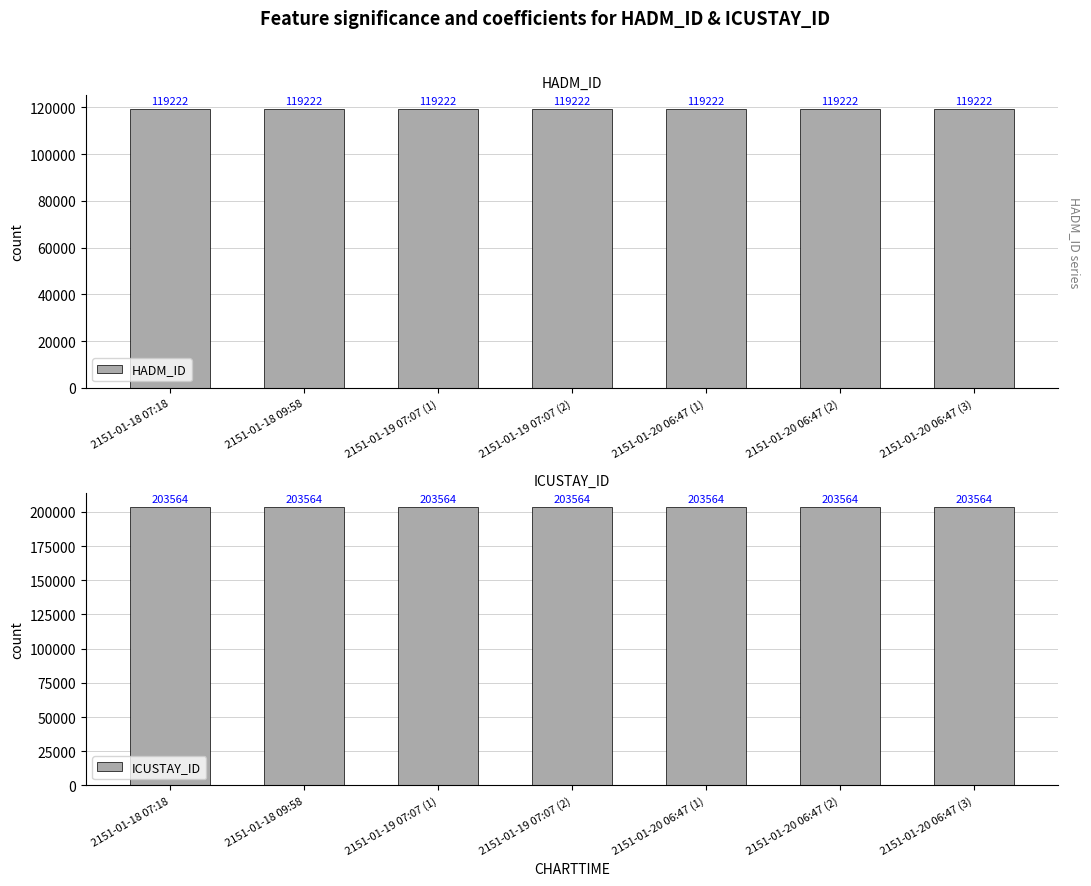

What is the minimum value for HADM_ID?

119222